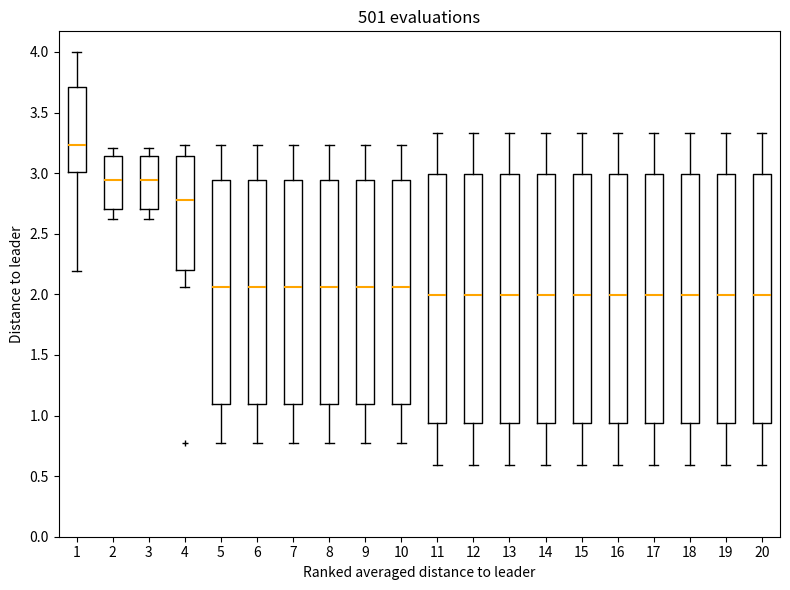

Reading left to right, transcribe this box plot: for each box, give where its median line is, the range the box spans, and where its two whiskers end, as read against the y-axis. The values are not printed on the chart, so give them approximately, as read against the axis.

1: median 3.25, box 3.00 to 3.70, whiskers 2.20 to 4.00
2: median 2.95, box 2.70 to 3.15, whiskers 2.60 to 3.20
3: median 2.95, box 2.70 to 3.15, whiskers 2.60 to 3.20
4: median 2.80, box 2.20 to 3.15, whiskers 2.05 to 3.25
5: median 2.05, box 1.10 to 2.95, whiskers 0.75 to 3.25
6: median 2.05, box 1.10 to 2.95, whiskers 0.75 to 3.25
7: median 2.05, box 1.10 to 2.95, whiskers 0.75 to 3.25
8: median 2.05, box 1.10 to 2.95, whiskers 0.75 to 3.25
9: median 2.05, box 1.10 to 2.95, whiskers 0.75 to 3.25
10: median 2.05, box 1.10 to 2.95, whiskers 0.75 to 3.25
11: median 2.00, box 0.95 to 3.00, whiskers 0.60 to 3.35
12: median 2.00, box 0.95 to 3.00, whiskers 0.60 to 3.35
13: median 2.00, box 0.95 to 3.00, whiskers 0.60 to 3.35
14: median 2.00, box 0.95 to 3.00, whiskers 0.60 to 3.35
15: median 2.00, box 0.95 to 3.00, whiskers 0.60 to 3.35
16: median 2.00, box 0.95 to 3.00, whiskers 0.60 to 3.35
17: median 2.00, box 0.95 to 3.00, whiskers 0.60 to 3.35
18: median 2.00, box 0.95 to 3.00, whiskers 0.60 to 3.35
19: median 2.00, box 0.95 to 3.00, whiskers 0.60 to 3.35
20: median 2.00, box 0.95 to 3.00, whiskers 0.60 to 3.35